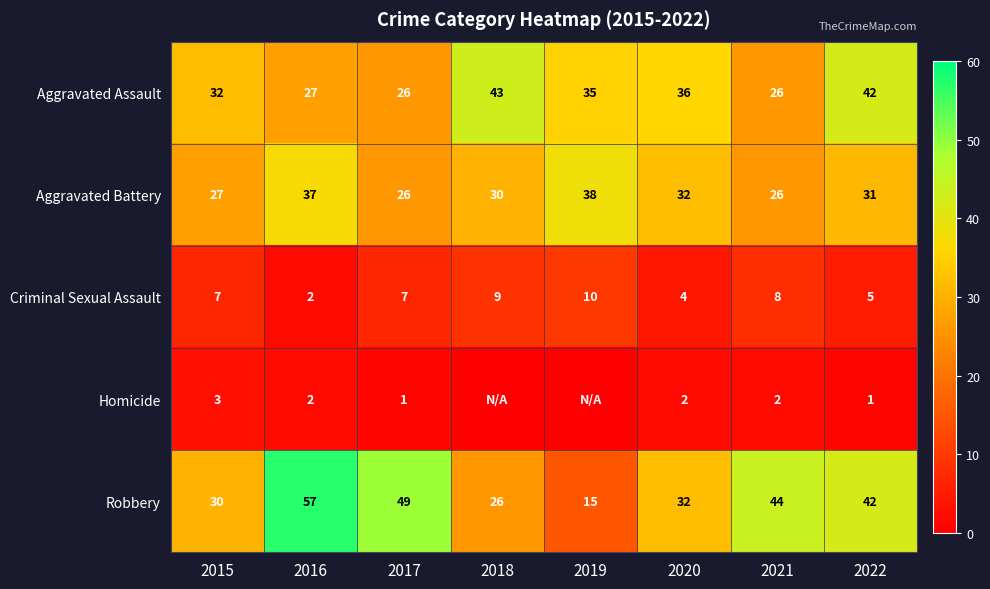

What is the total value across all series at 2018?

108